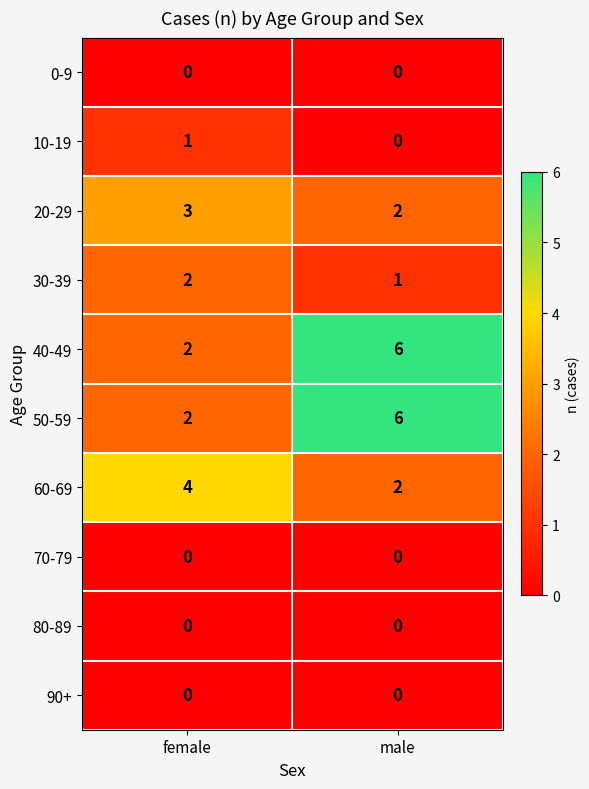

What is the spread (max minus min) of values at male?

6